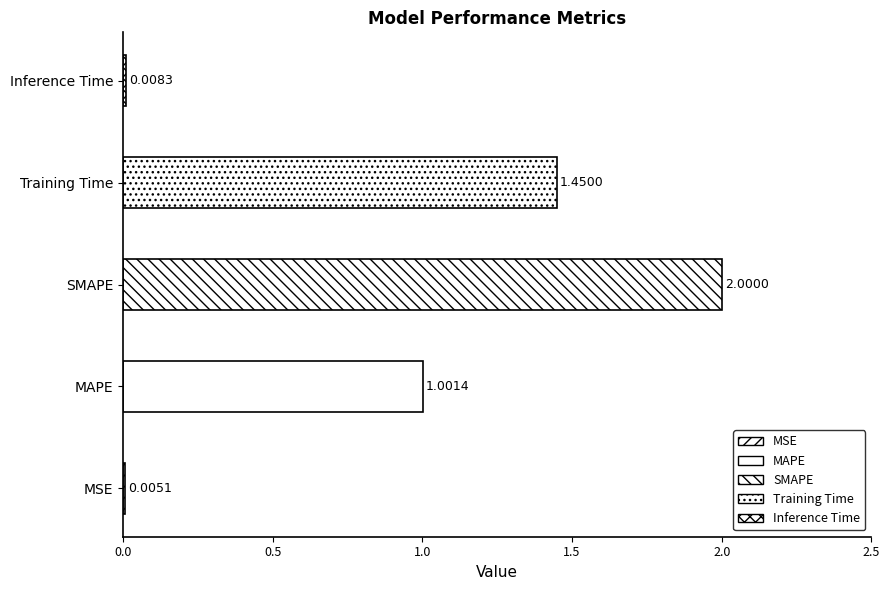

Rank the categories by value from lowest to highest.

MSE, Inference Time, MAPE, Training Time, SMAPE